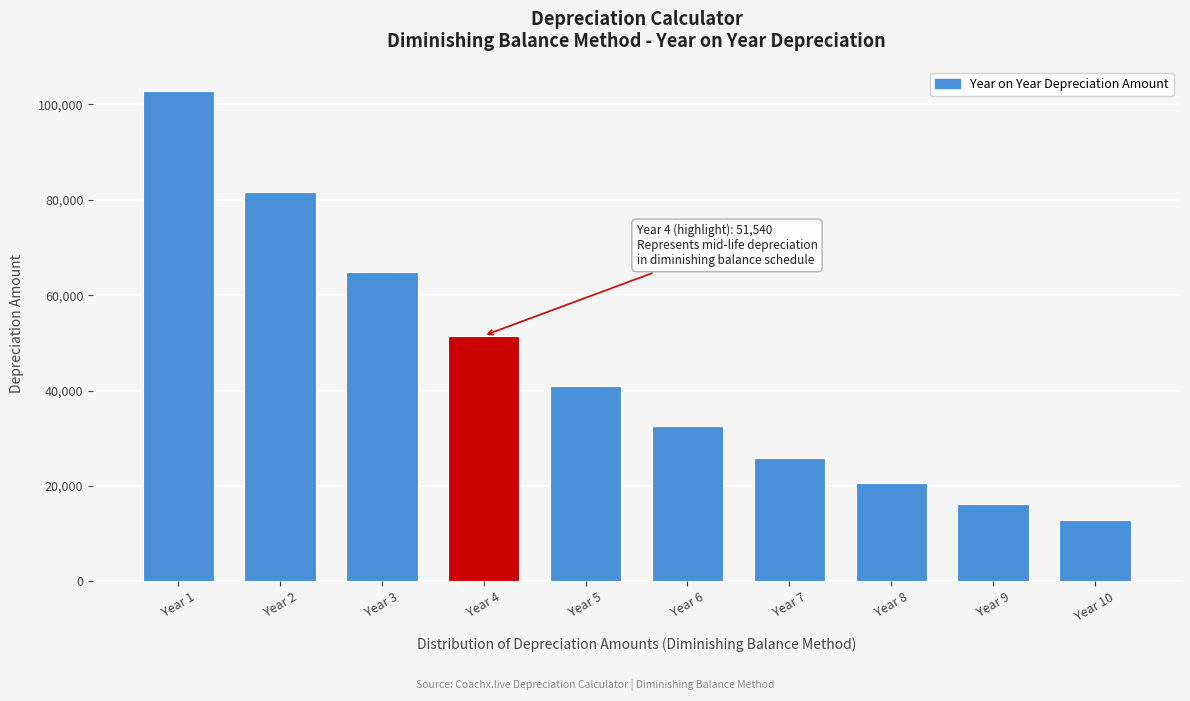

What is the value of the 9th bar from the left?

16298.4